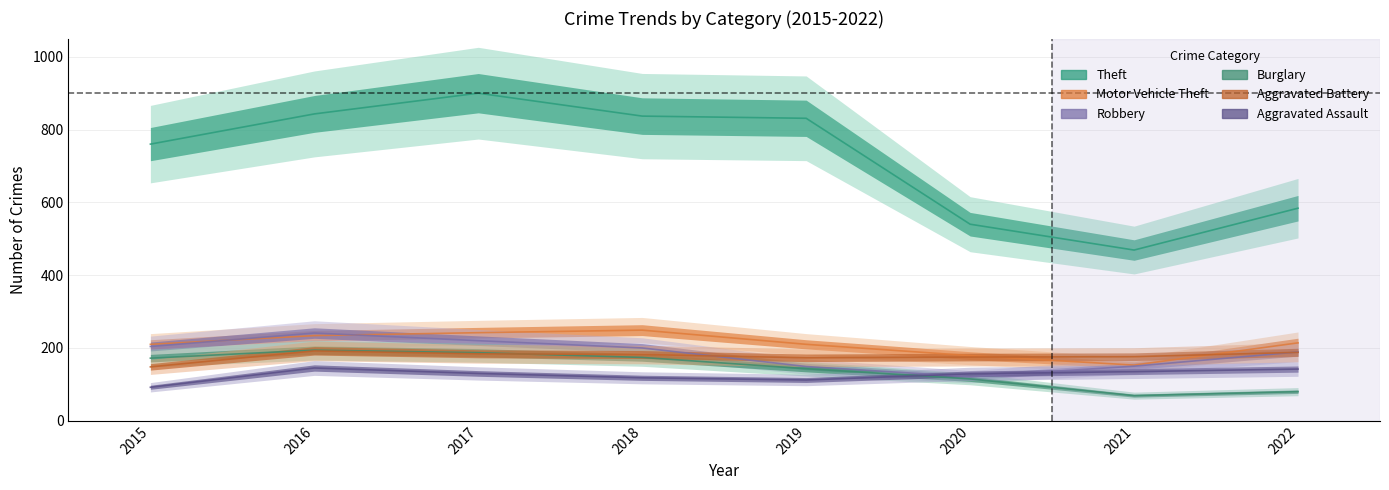

Reading left to right, what are all the values shown in this chart?

Theft: 760	843	900	837	831	540	469	584
Motor Vehicle Theft: 210	234	242	249	210	179	153	214
Robbery: 204	241	220	200	149	121	150	189
Burglary: 172	194	187	174	143	115	69	80
Aggravated Battery: 148	192	184	182	173	175	176	188
Aggravated Assault: 92	145	130	118	112	129	135	142